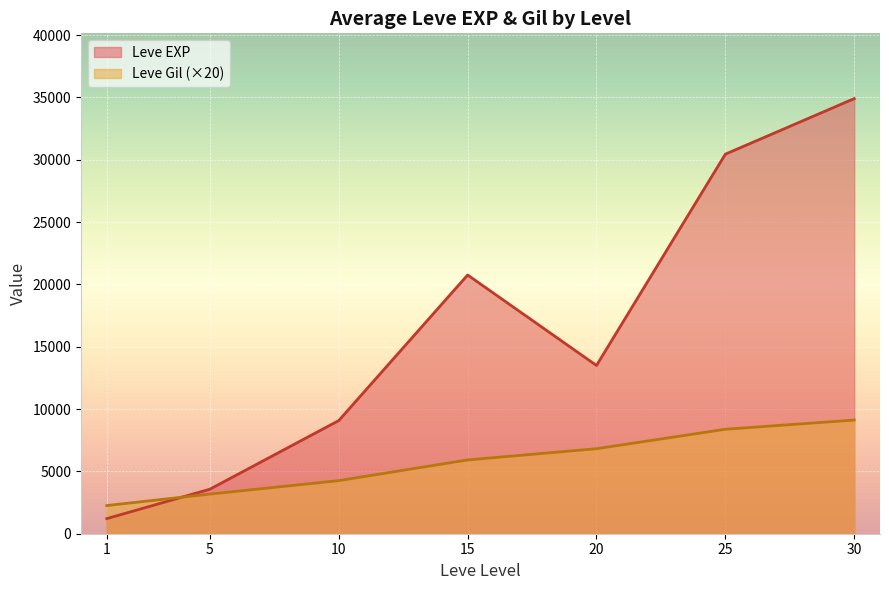

At which category is the sum across all series the highest?

30